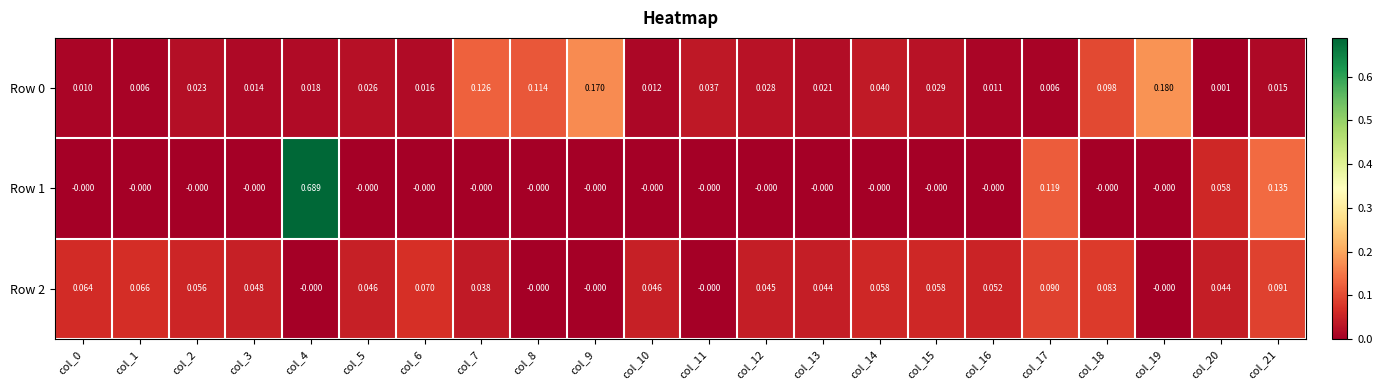

Is the value of Row 0 at col_10 greater than the value of Row 2 at col_20?

No